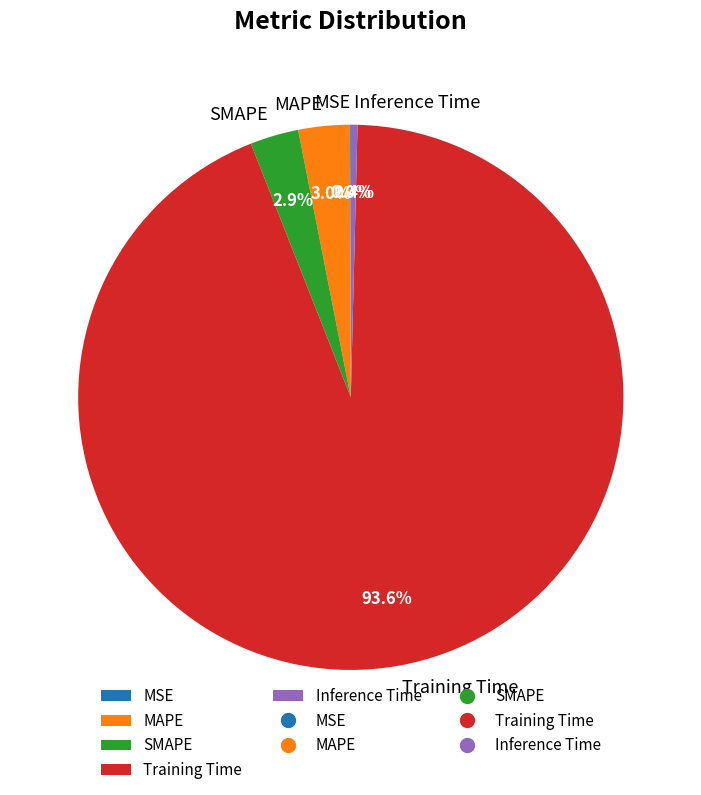

What portion of the pie excludes Inference Time?

99.6%